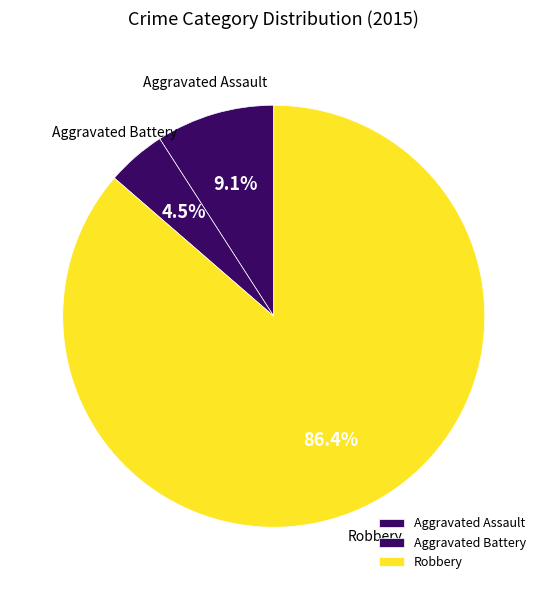

Which slice represents more than half of the pie?

Robbery